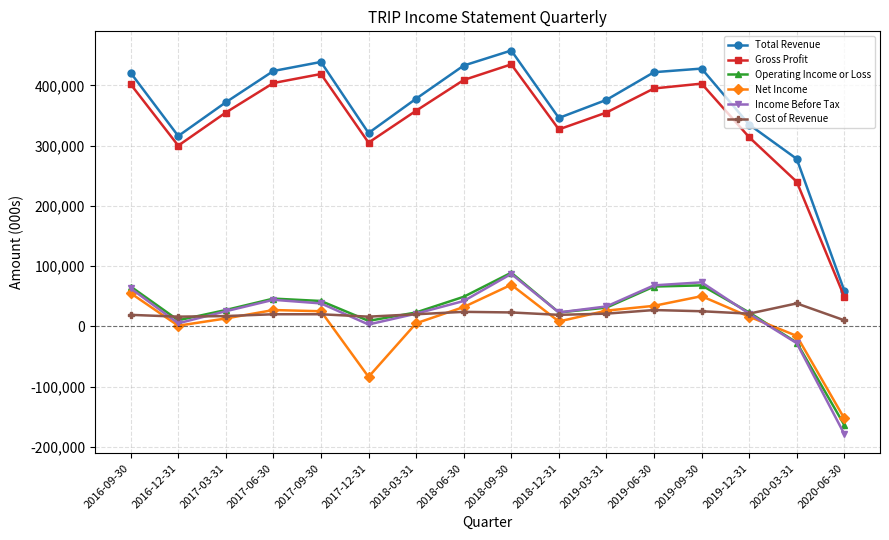

How many data points in Operating Income or Loss are less than 31000?

8